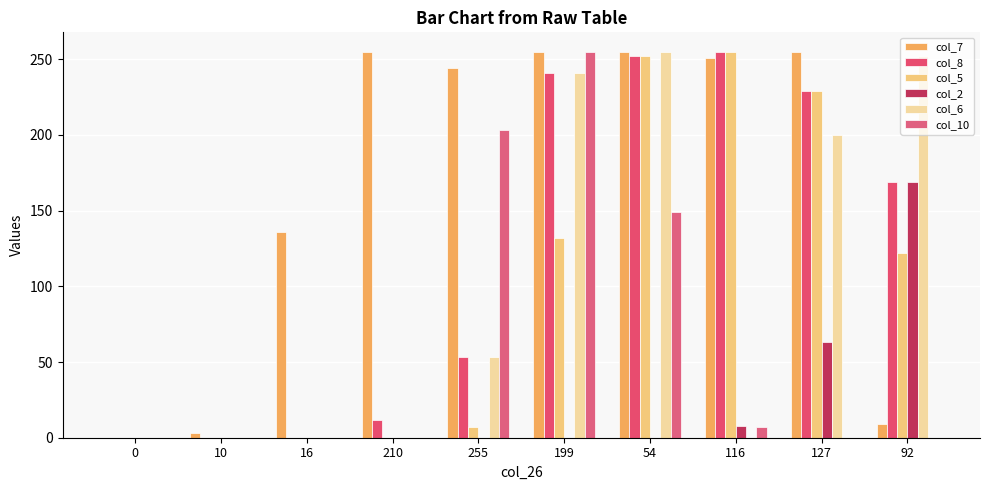

What are all the series names shown in the legend?

col_7, col_8, col_5, col_2, col_6, col_10